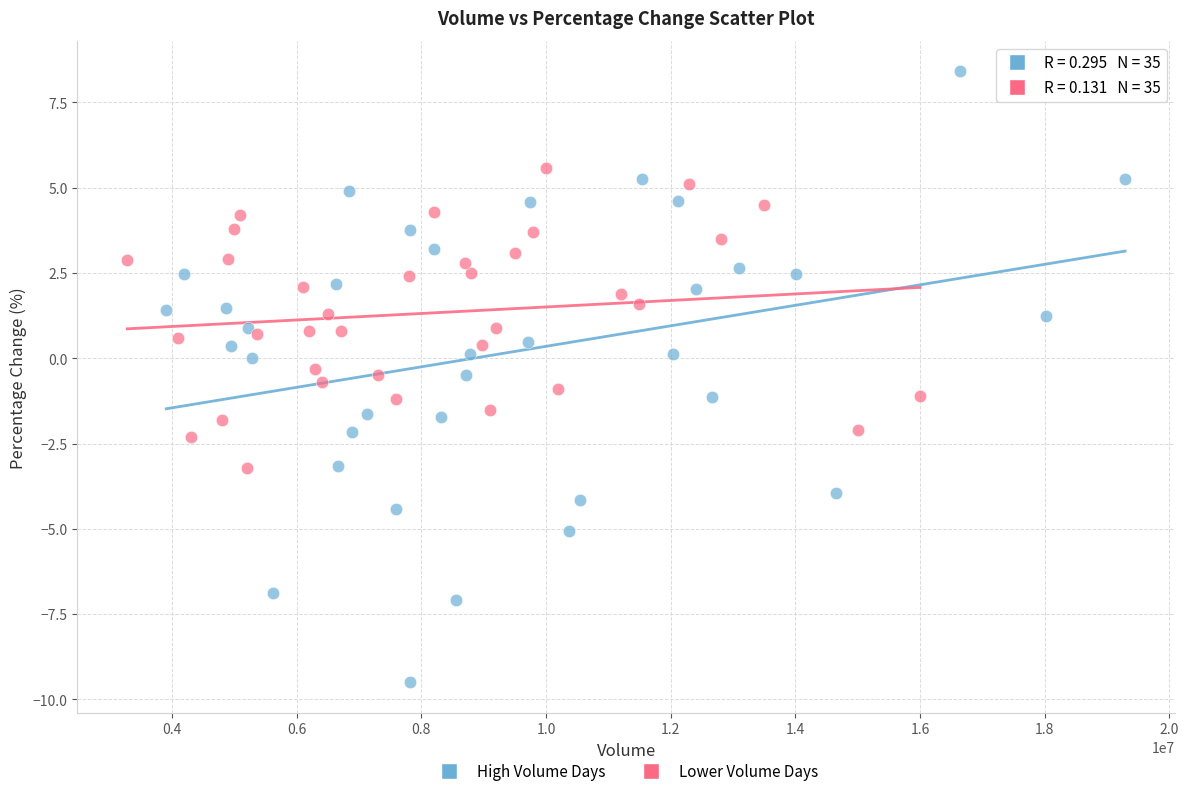

Which series reaches the minimum Y coordinate?

High Volume Days